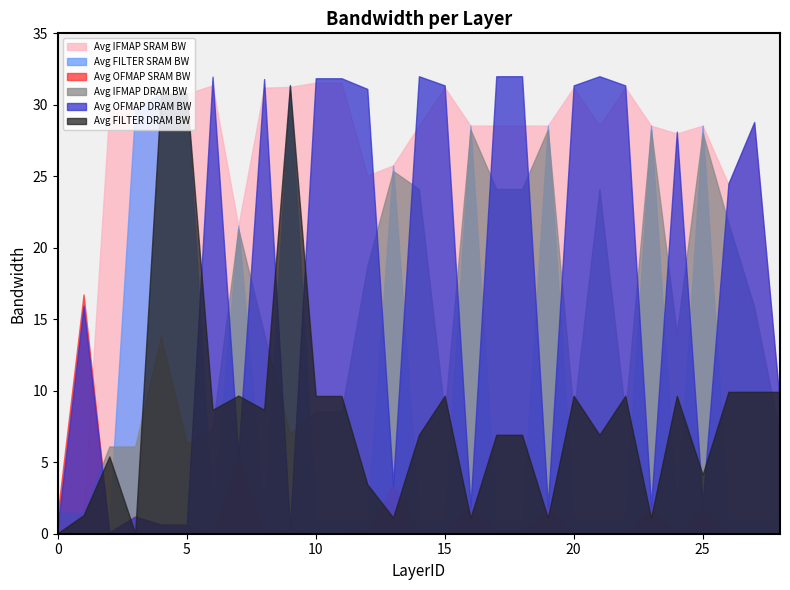

Reading left to right, extract all data points from this chart.

Avg IFMAP SRAM BW: 0=1.5	1=1.5	2=29.7	3=29.7	4=30.8	5=30.8	6=31.4	7=21.5	8=31.2	9=31.3	10=31.6	11=31.6	12=25.1	13=25.8	14=28.5	15=31.2	16=28.5	17=28.5	18=28.5	19=28.5	20=31.2	21=28.5	22=31.2	23=28.5	24=28.0	25=28.5	26=24.4	27=28.7	28=9.0
Avg FILTER SRAM BW: 0=0.0	1=1.5	2=0.9	3=29.7	4=30.8	5=30.8	6=1.0	7=21.6	8=1.0	9=31.4	10=1.0	11=1.0	12=0.8	13=25.8	14=0.9	15=1.0	16=28.5	17=0.9	18=0.9	19=28.5	20=1.0	21=0.9	22=1.0	23=28.5	24=1.0	25=28.5	26=1.0	27=1.0	28=1.0
Avg OFMAP SRAM BW: 0=1.5	1=16.7	2=0.1	3=1.3	4=0.7	5=0.7	6=0.0	7=5.7	8=0.0	9=0.3	10=0.0	11=0.0	12=0.3	13=3.4	14=0.2	15=0.0	16=1.9	17=0.2	18=0.2	19=1.9	20=0.0	21=0.2	22=0.0	23=1.9	24=0.0	25=1.9	26=0.0	27=0.0	28=0.0
Avg IFMAP DRAM BW: 0=1.5	1=1.5	2=6.1	3=6.1	4=13.8	5=6.3	6=7.3	7=21.3	8=14.0	9=7.0	10=8.5	11=8.5	12=18.7	13=25.4	14=24.1	15=8.4	16=28.3	17=24.1	18=24.1	19=28.3	20=8.4	21=24.1	22=8.4	23=28.3	24=14.0	25=28.0	26=21.7	27=15.9	28=6.9
Avg OFMAP DRAM BW: 0=0.6	1=15.9	2=0.1	3=1.2	4=0.6	5=0.6	6=32.0	7=5.5	8=31.8	9=0.3	10=31.9	11=31.9	12=31.1	13=3.5	14=32.0	15=31.4	16=1.9	17=32.0	18=32.0	19=1.9	20=31.4	21=32.0	22=31.4	23=1.9	24=28.1	25=2.1	26=24.5	27=28.8	28=9.0
Avg FILTER DRAM BW: 0=0.0	1=1.3	2=5.4	3=0.0	4=30.7	5=30.8	6=8.7	7=9.7	8=8.7	9=31.4	10=9.6	11=9.6	12=3.5	13=1.1	14=6.9	15=9.6	16=1.1	17=6.9	18=6.9	19=1.1	20=9.6	21=6.9	22=9.6	23=1.1	24=9.6	25=4.1	26=9.9	27=9.9	28=9.9